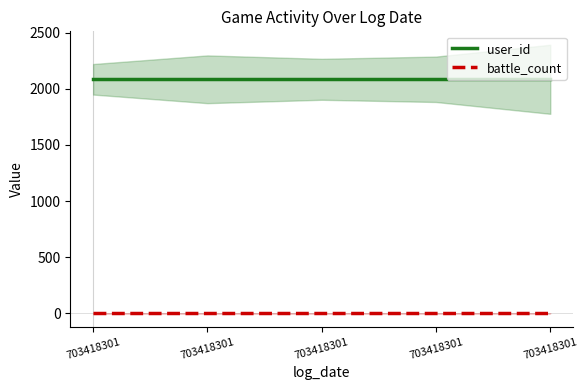

Is this an area chart (filled region under the line)?

No